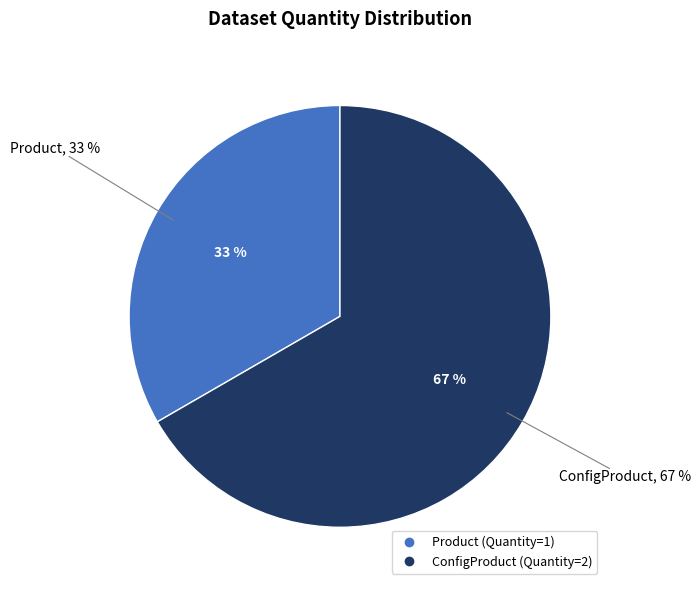

The Product slice represents 39% of the pie. True or false?

False